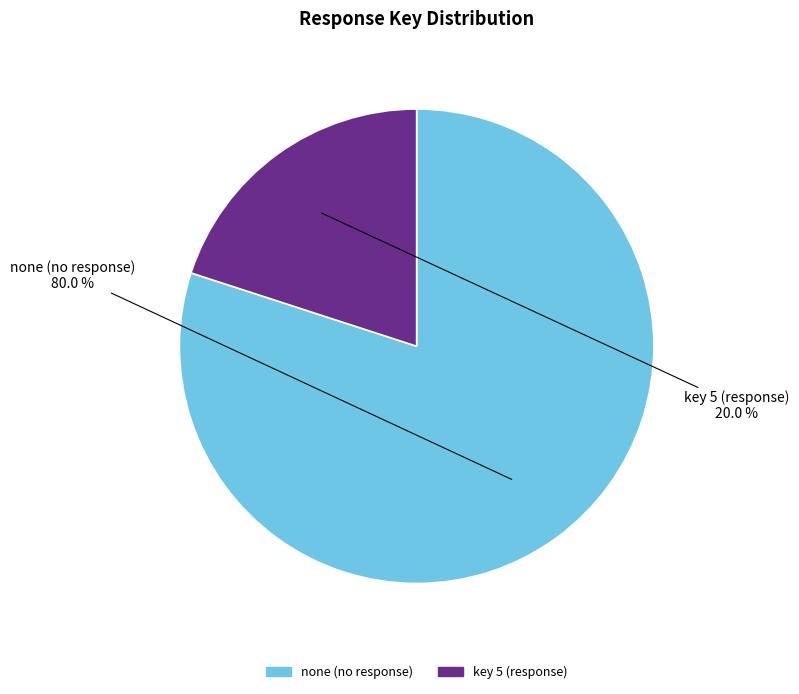

Does any single category account for the majority?

Yes